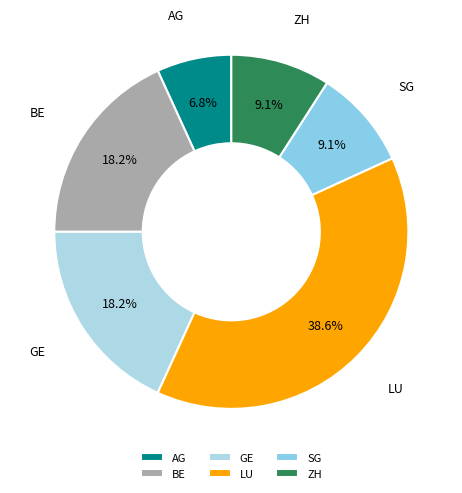

True or false: GE accounts for 18% of the total.

True